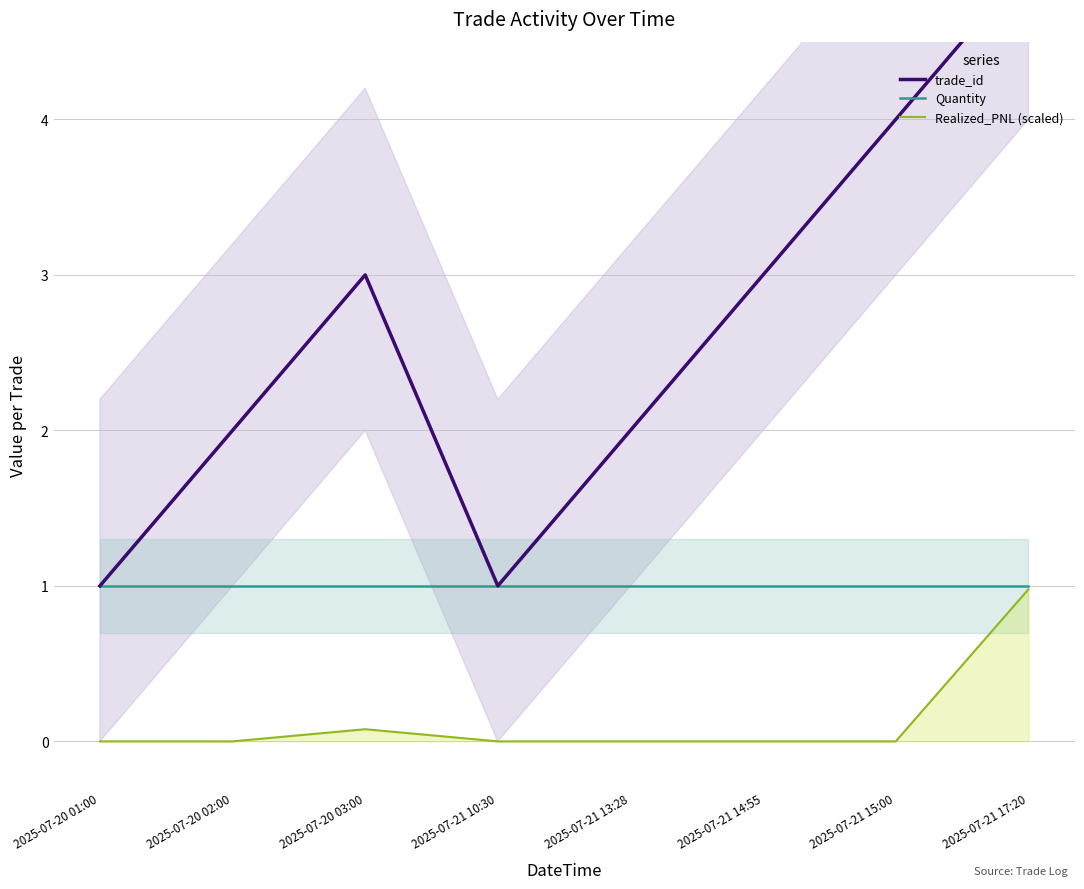

How many trade_id values are between 2 and 4?

5